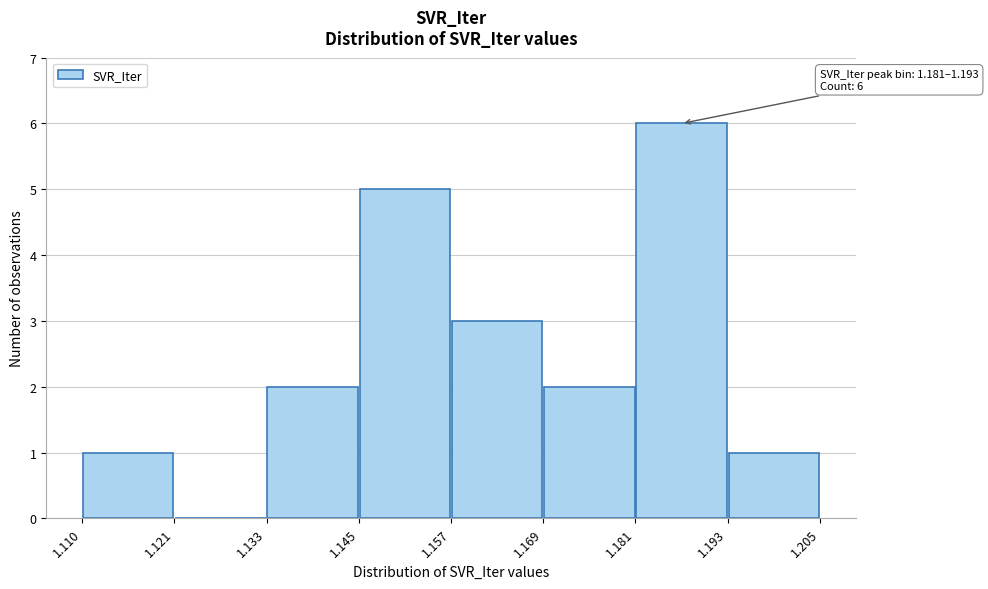

Which range on the x-axis has the tallest bar?

1.181 to 1.193